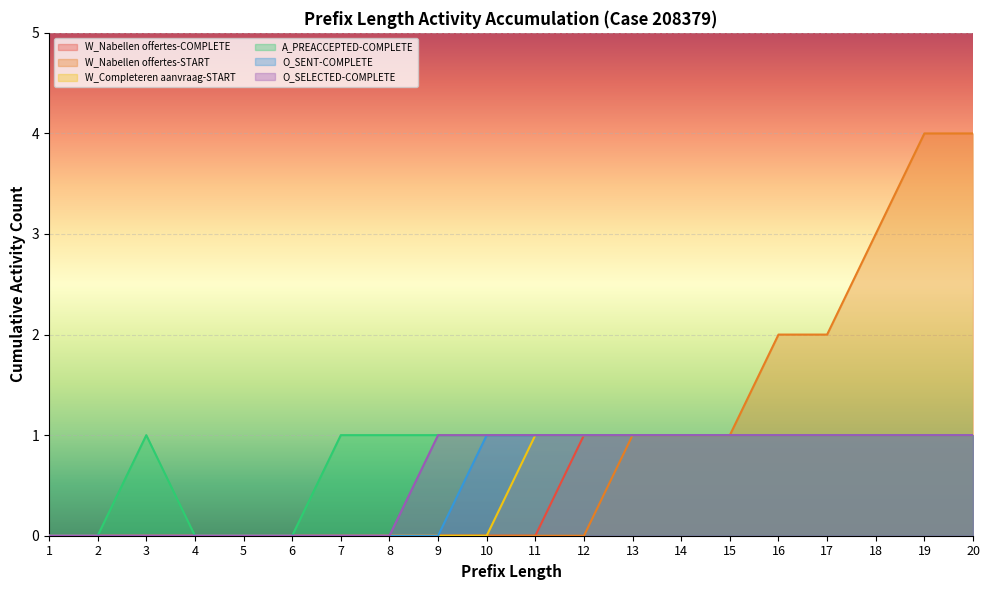

Is the value of W_Completeren aanvraag-START at 18 greater than the value of W_Nabellen offertes-COMPLETE at 6?

Yes